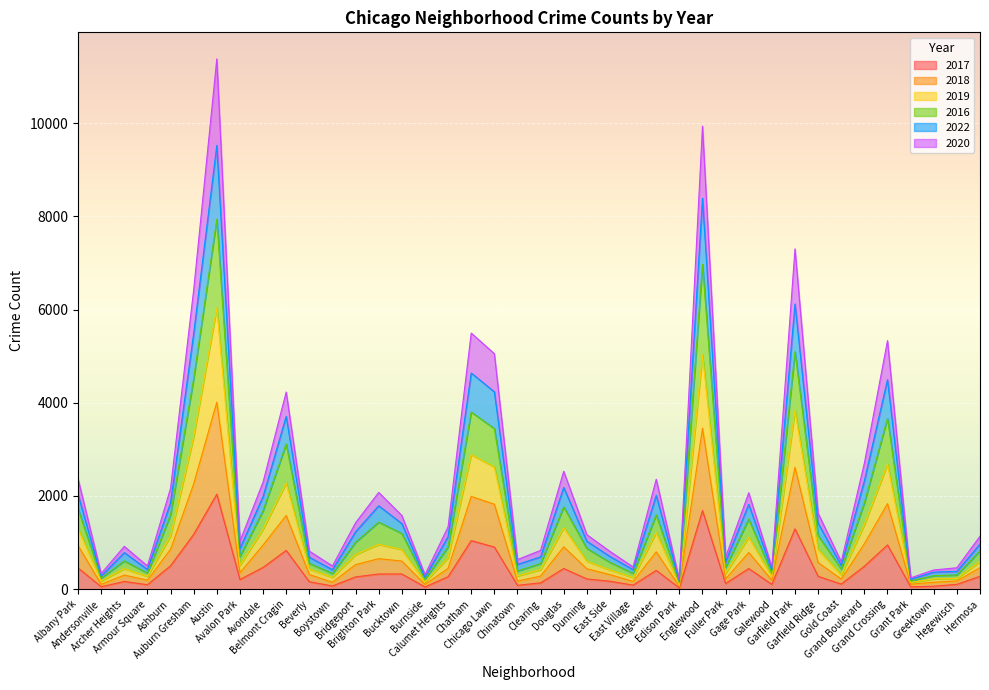

True or false: 2017 and 2019 intersect in this chart.

False